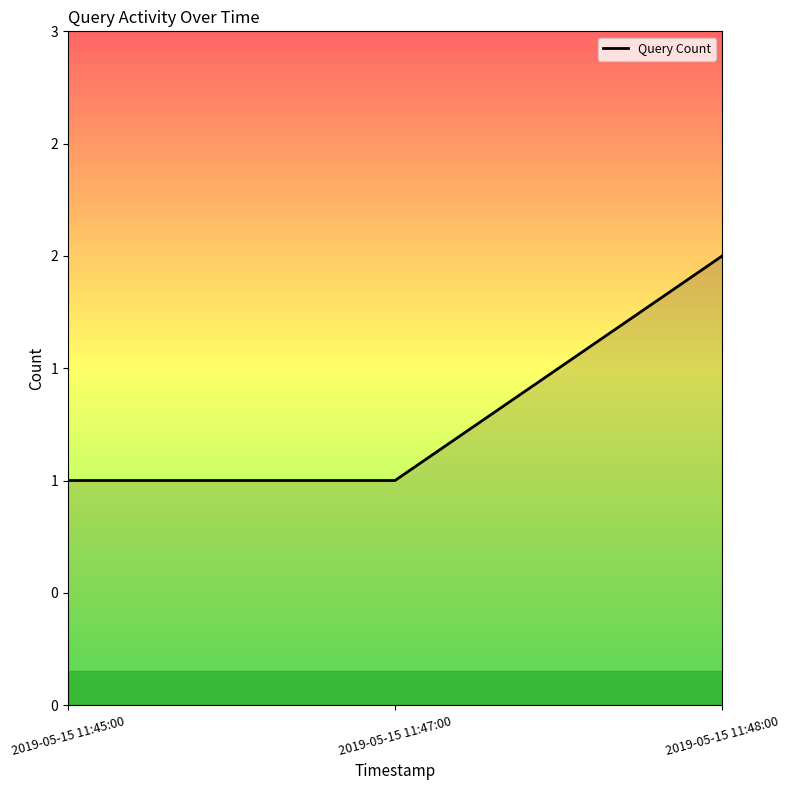

Does the chart display data point markers on the line(s)?

No